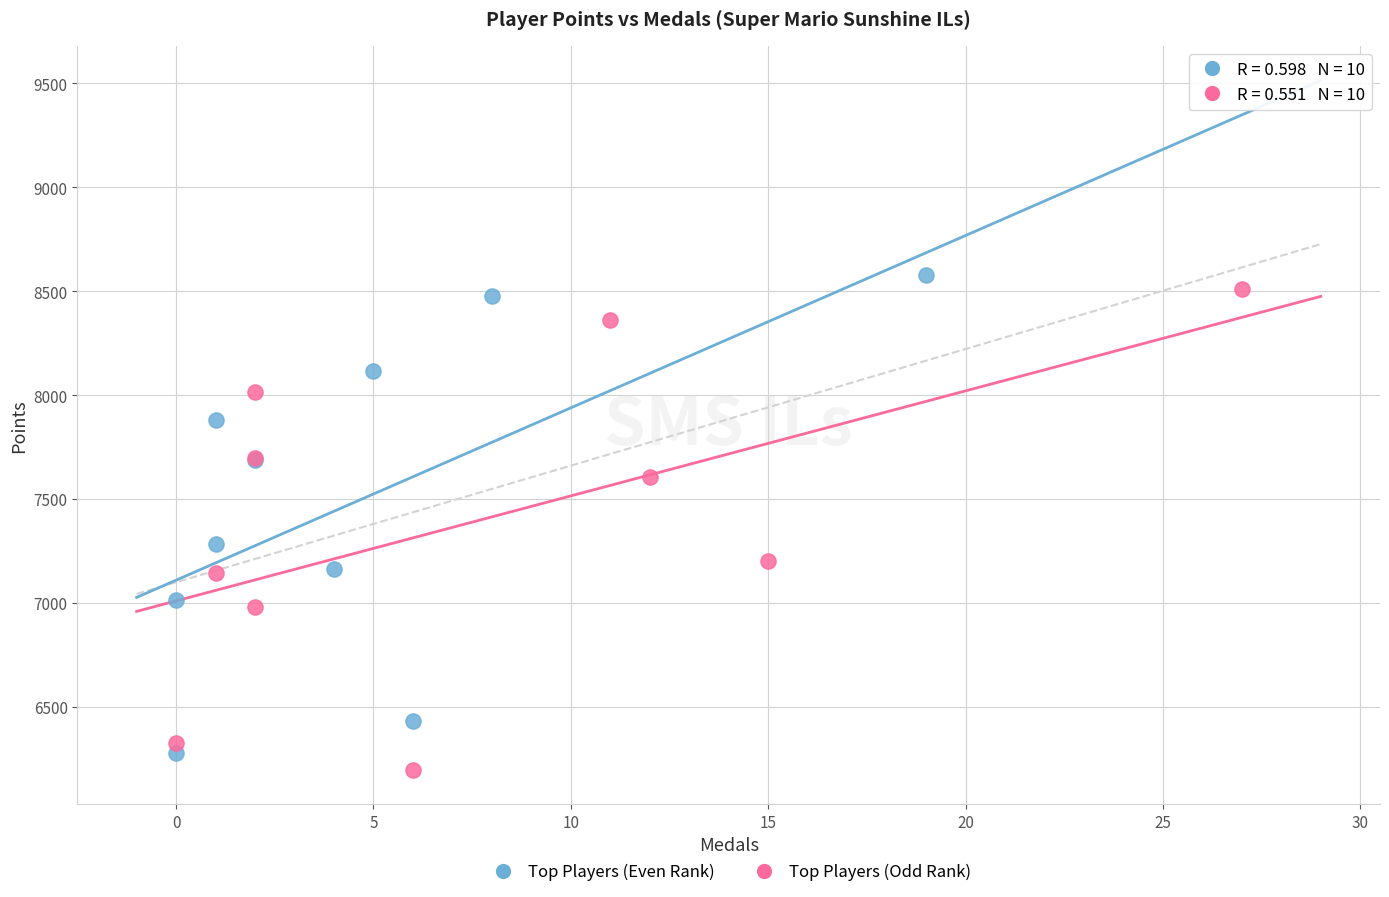

What are all the series names shown in the legend?

Top Players (Even Rank), Top Players (Odd Rank)